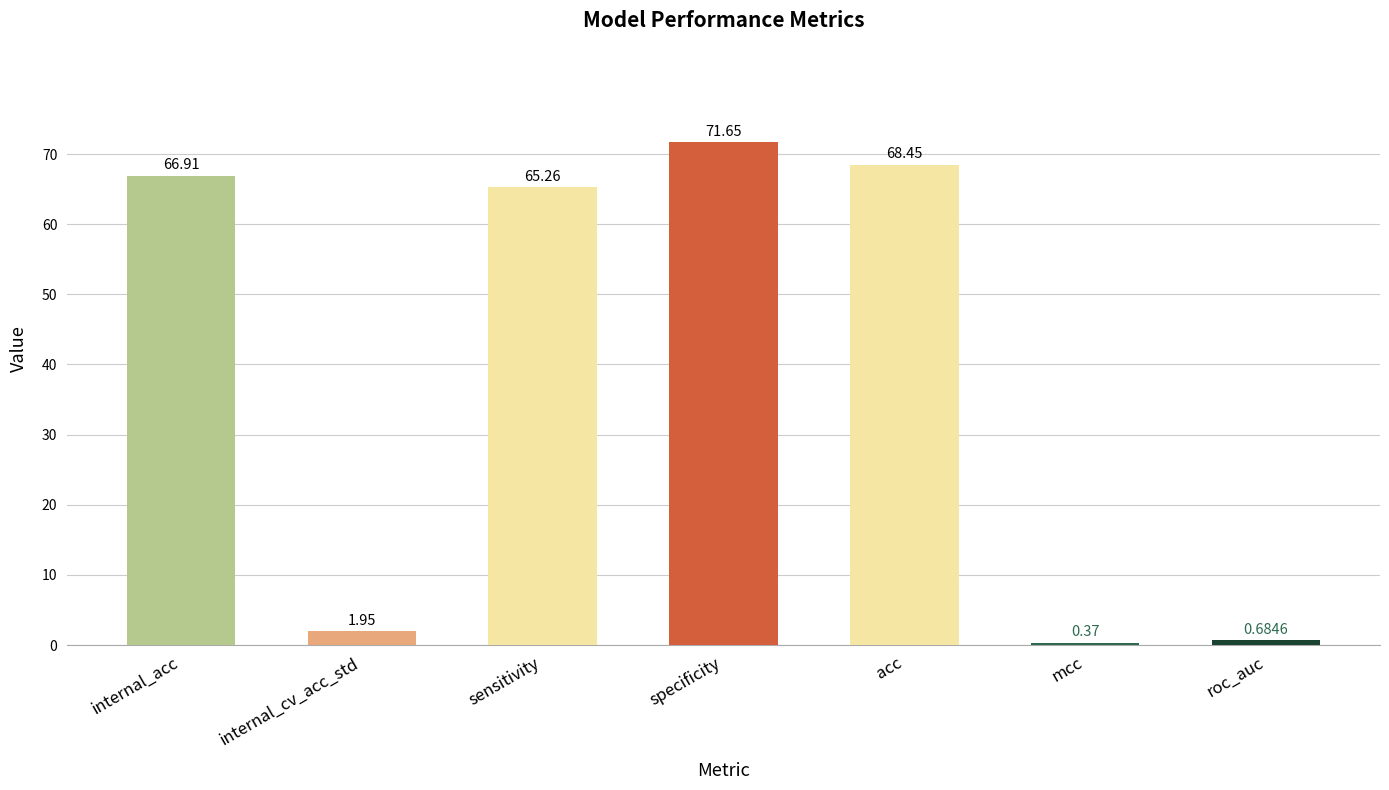

Where does the data first go above 65?

internal_acc